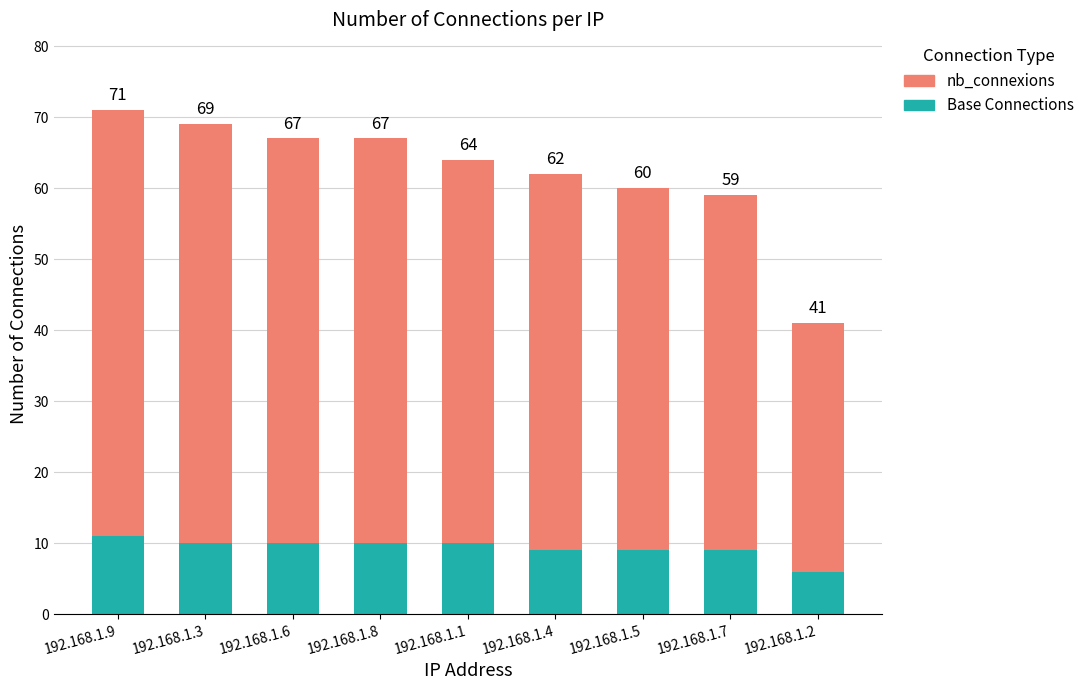

At which label does nb_connexions first exceed 54?

192.168.1.9